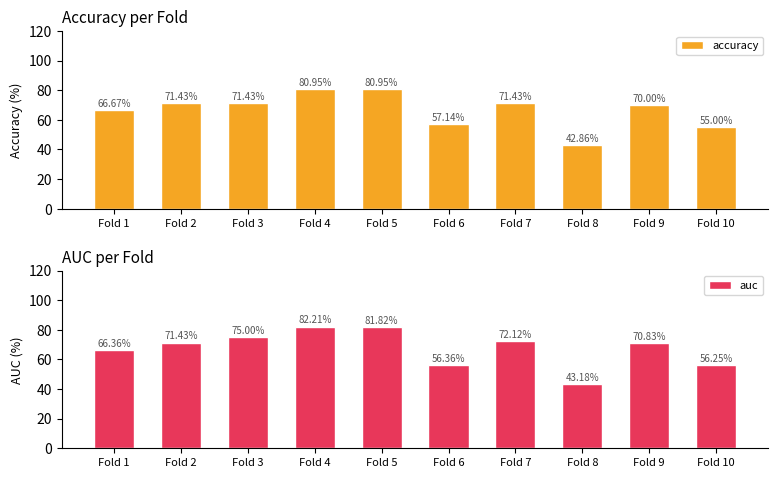

Between Fold 1 and Fold 5, which series saw the biggest shift?

auc